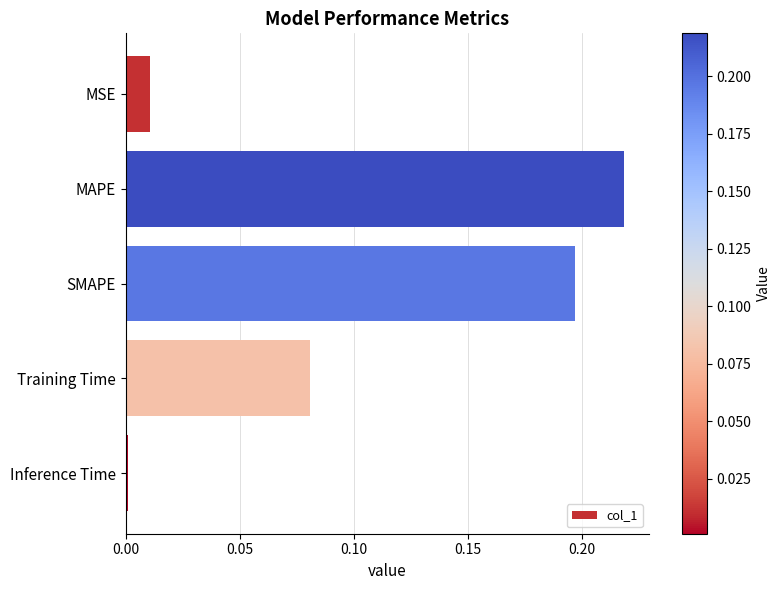

Between Inference Time and MAPE, which is larger?

MAPE